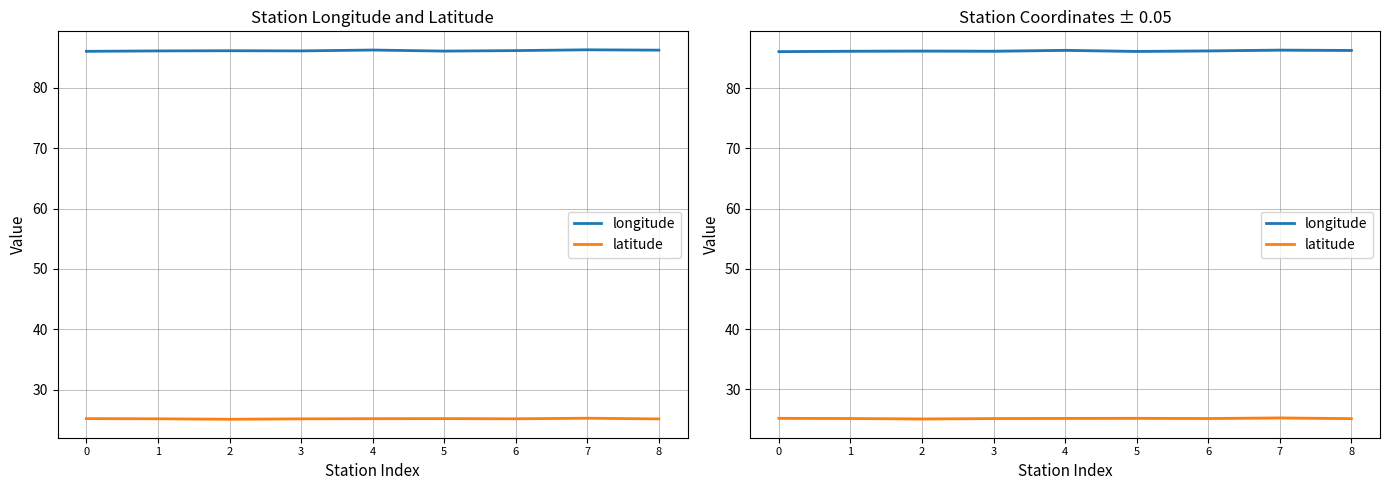

Count the number of data series in this chart.

2